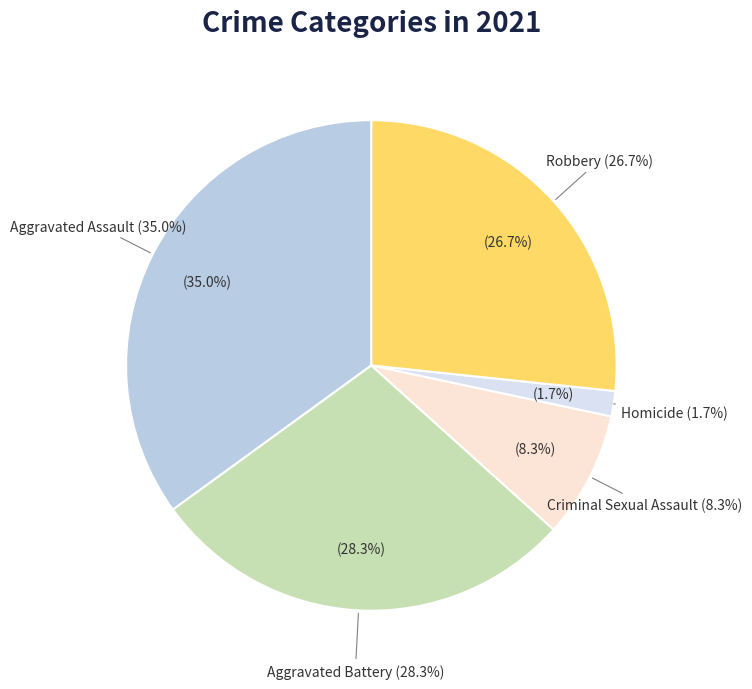

Is it true that Homicide is 12% of the pie?

False